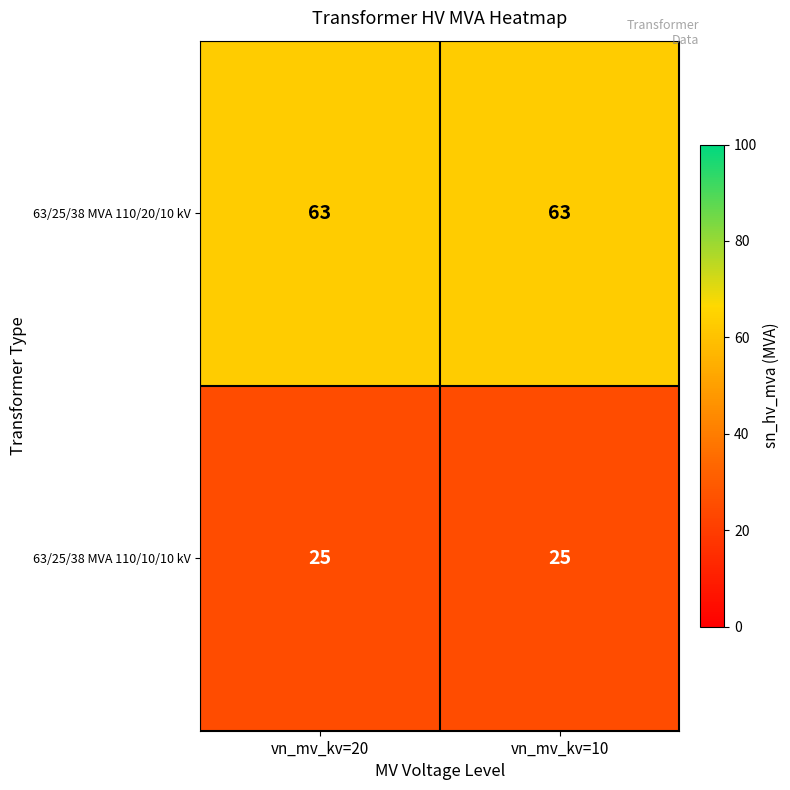

What is the spread (max minus min) of values at vn_mv_kv=10?

38